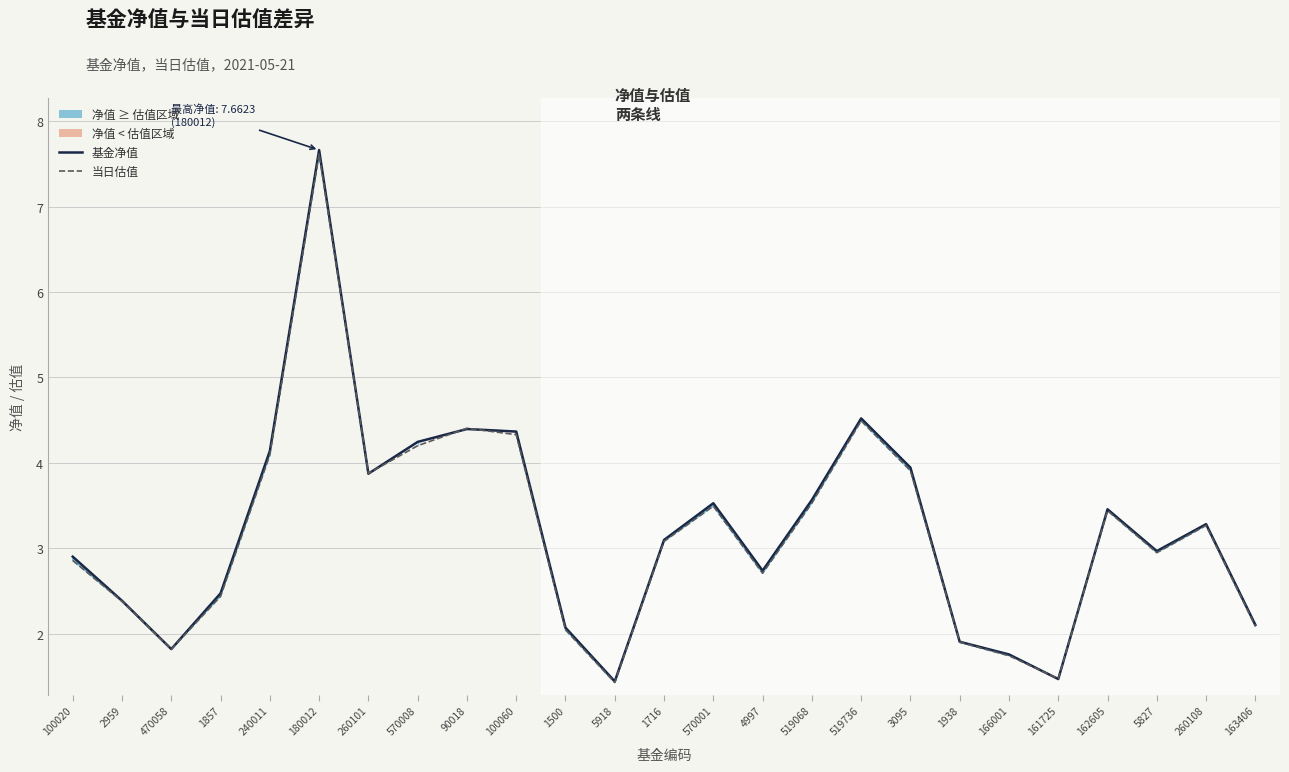

What is the difference between the second highest and second lowest values in the 当日估值 series?

3.0